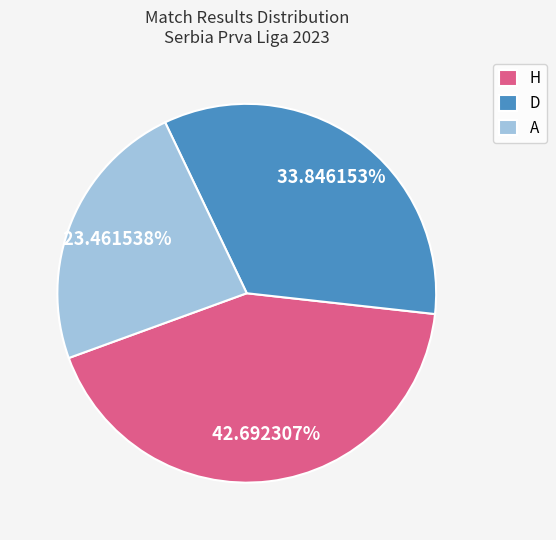

Does any single category account for the majority?

No